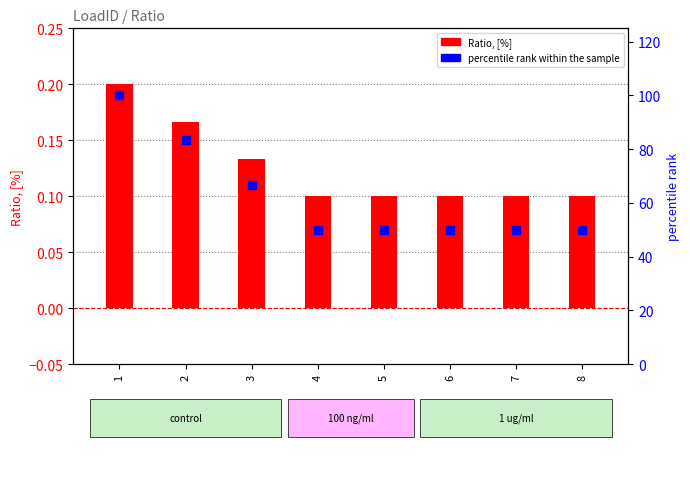

What are all the series names shown in the legend?

Ratio, [%], percentile rank within the sample